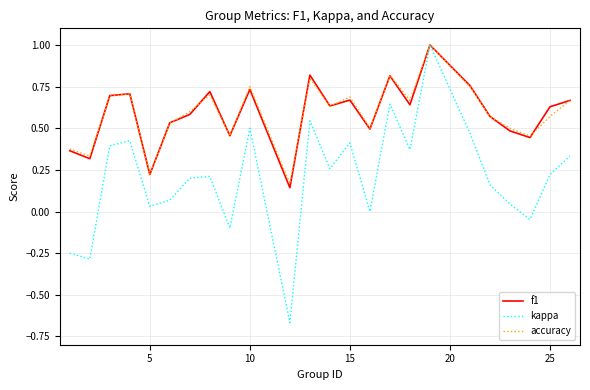

What is the greatest value displayed?

1.0